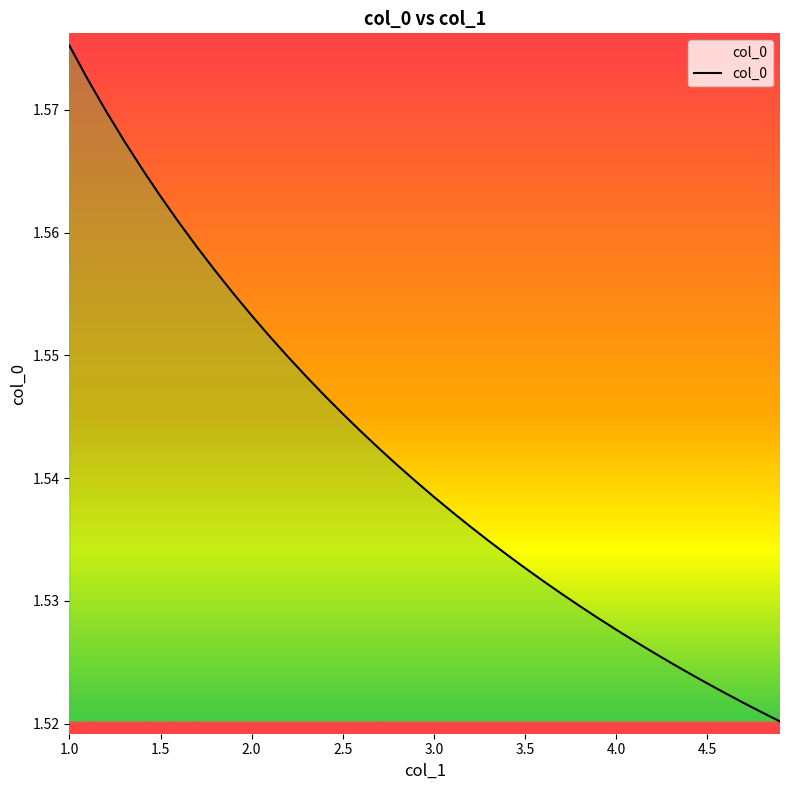

Does the chart have visible grid lines?

No